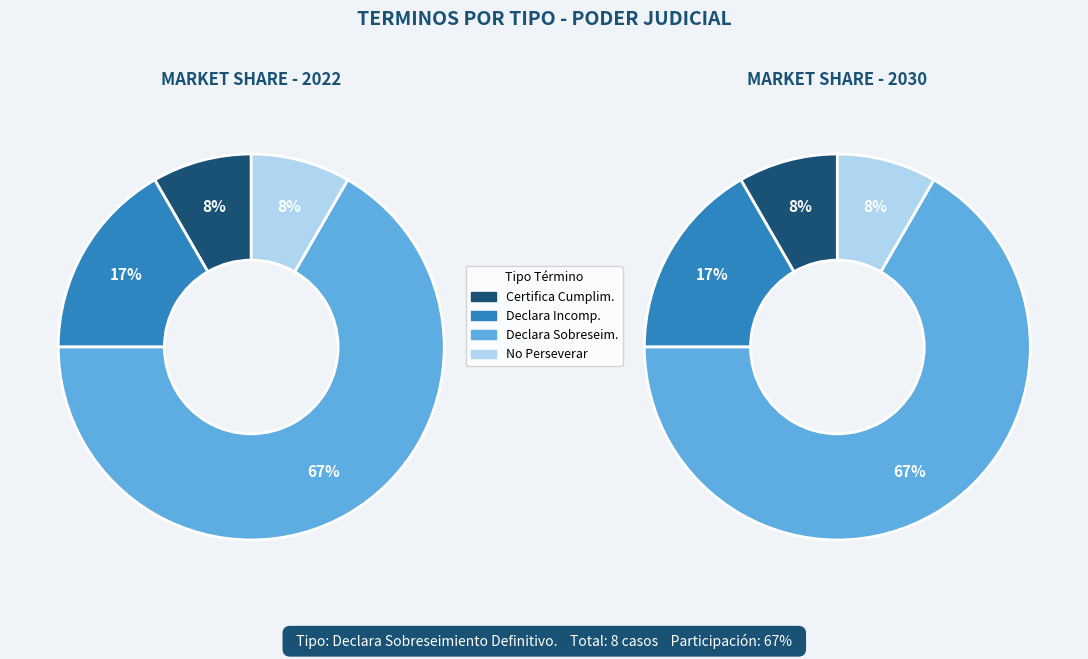

Do Declara Incompetencia. and No Perseverar En El Procedimiento. together represent more than half of the pie?

No